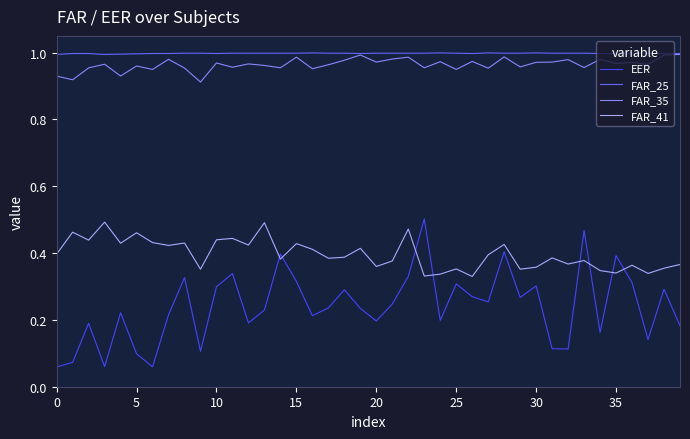

Does the chart have visible grid lines?

No